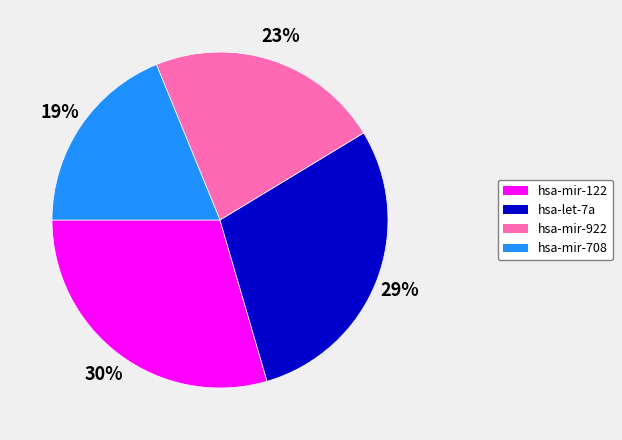

The hsa-mir-922 slice represents 32% of the pie. True or false?

False